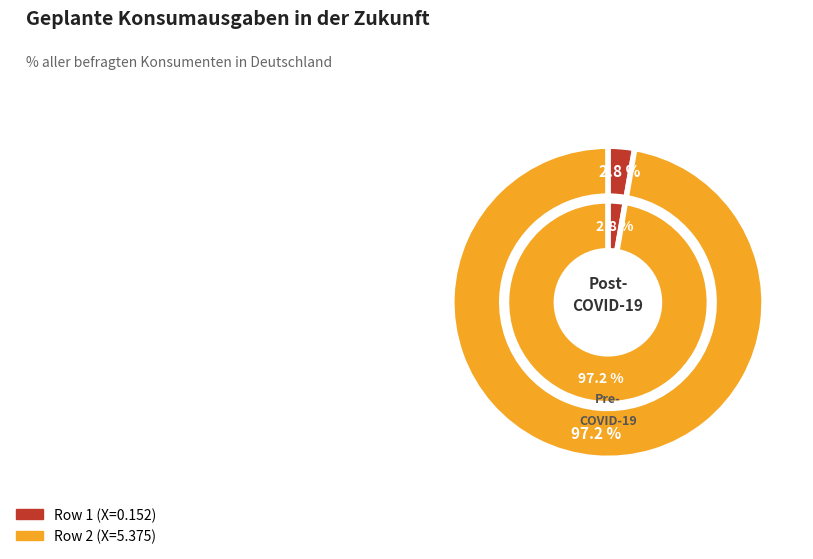

To the nearest percent, what percentage of the pie is 2?

97%